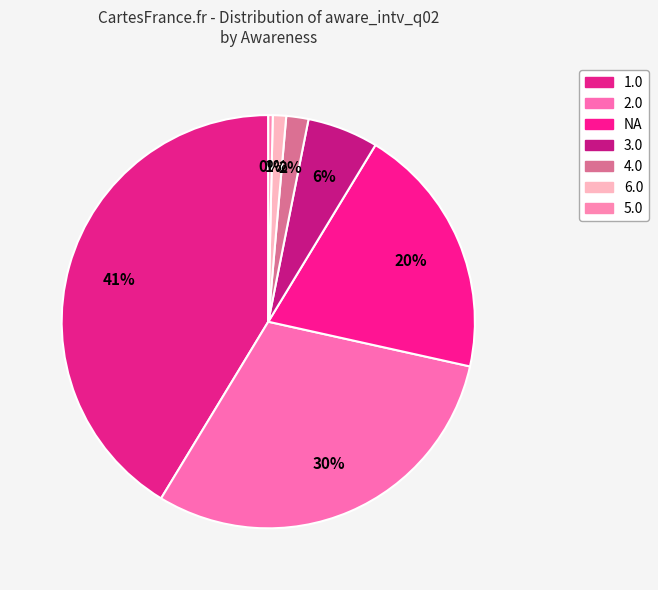

What is the largest slice in the pie chart?

1.0